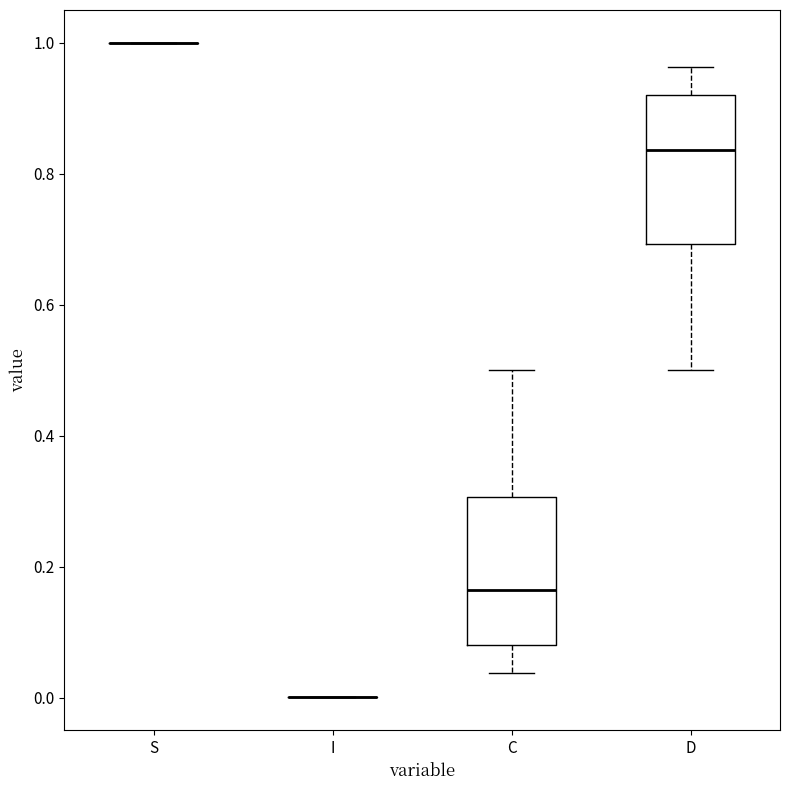

Where does the lower whisker of the box for C end on the y-axis? The values are not printed on the chart, so give them approximately, as read against the axis.

0.04